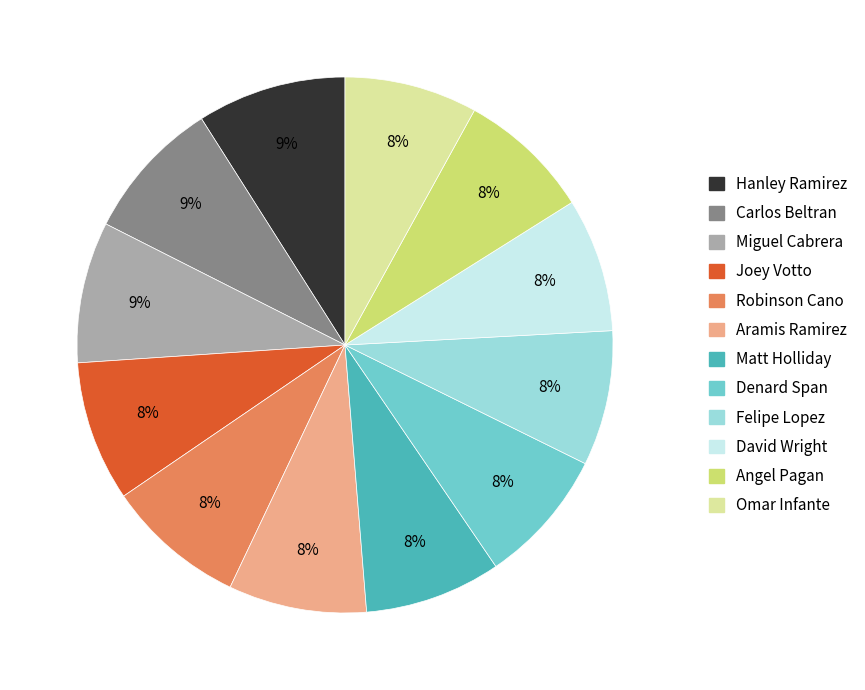

The Denard Span slice represents 15% of the pie. True or false?

False